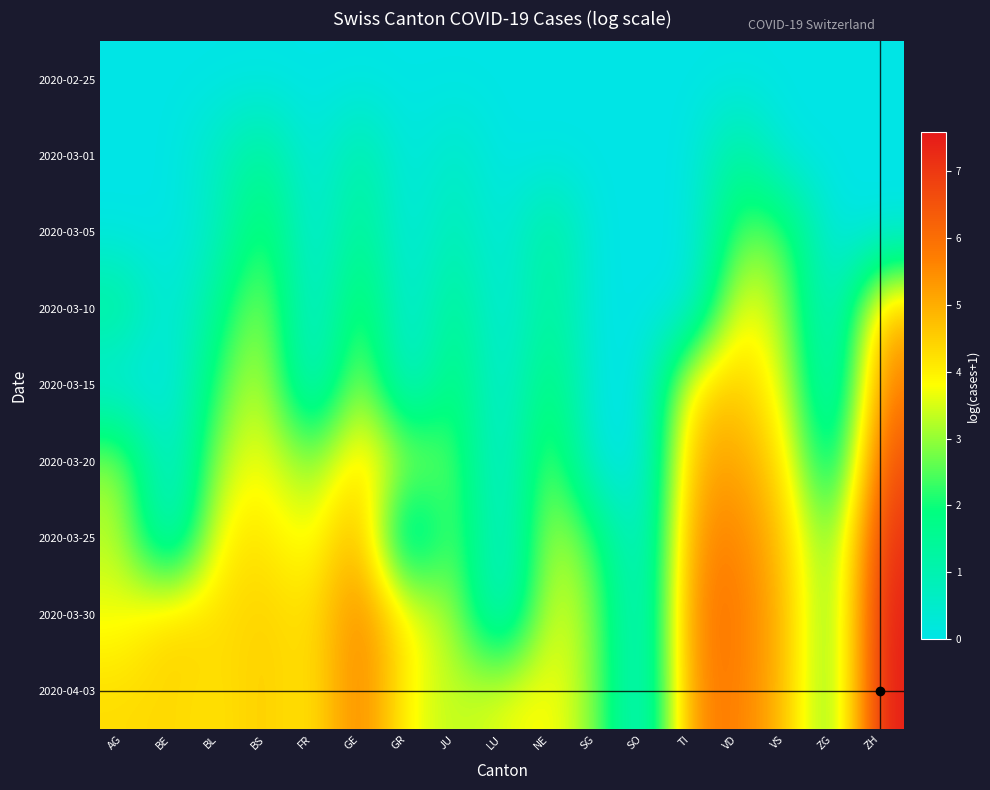

What is the difference between the highest and lowest values at LU?

3.6